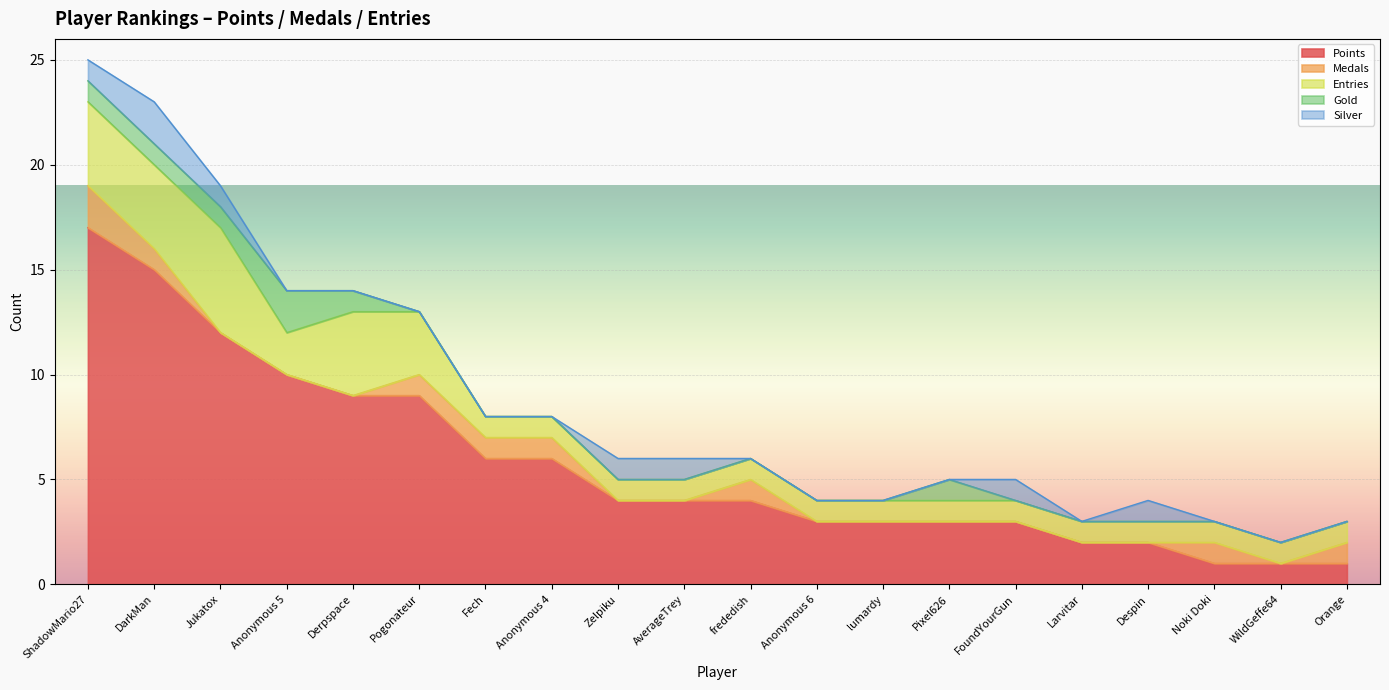

What are all the series names shown in the legend?

Points, Medals, Entries, Gold, Silver